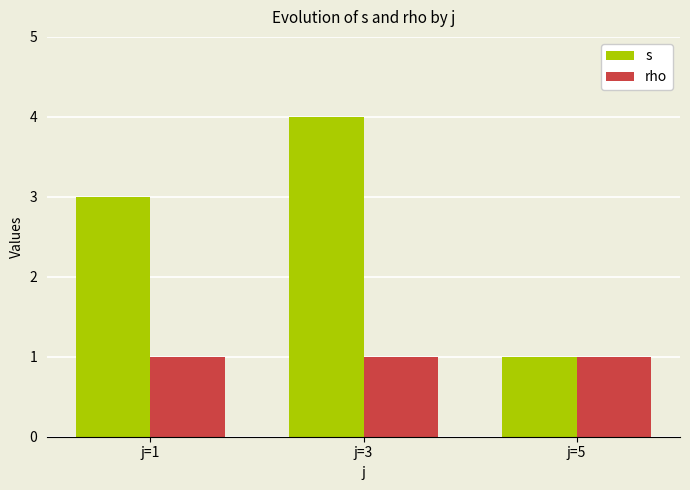

At which category is the sum across all series the highest?

j=3